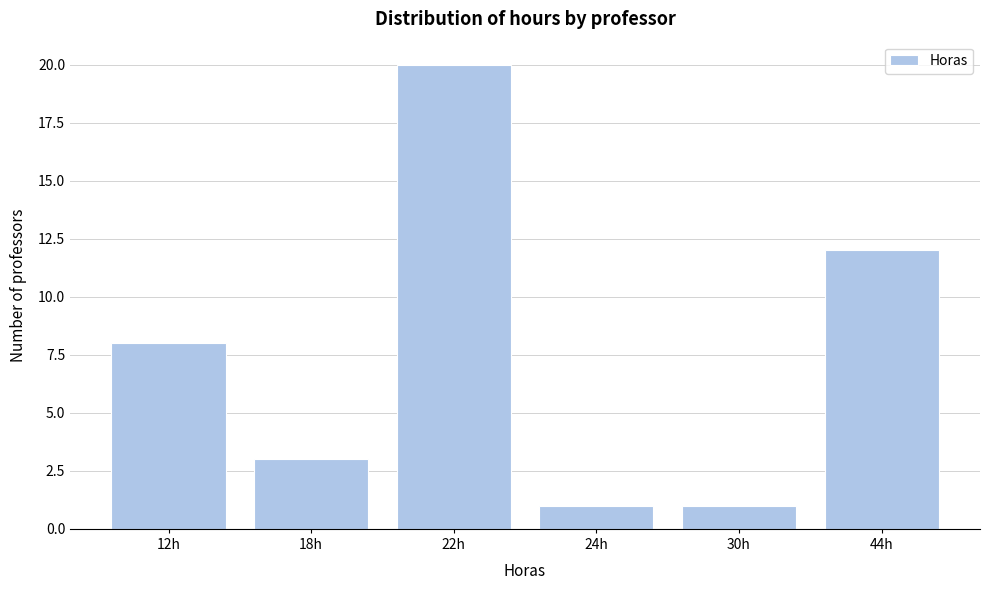

Reading left to right, extract all data points from this chart.

8	3	20	1	1	12